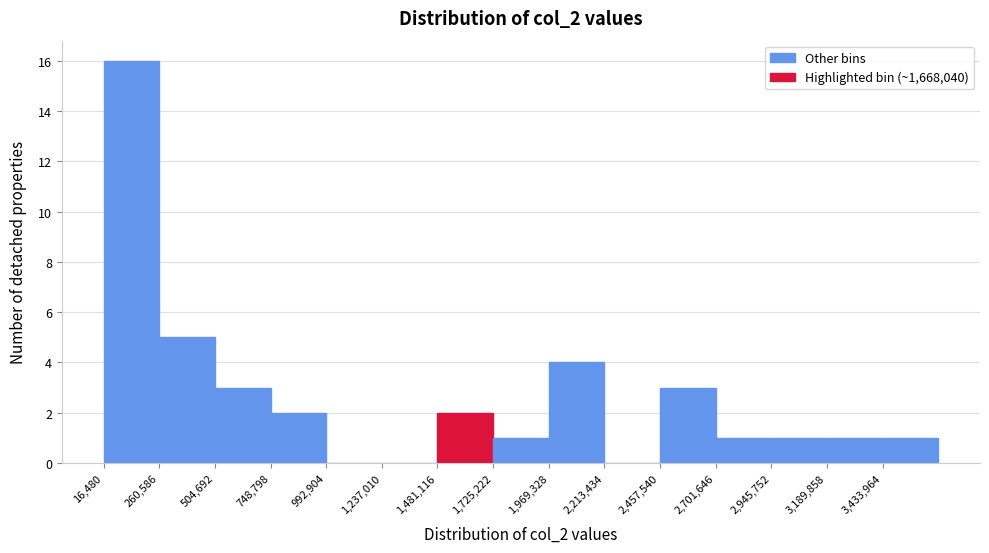

Reading left to right, list every bar in this chart as the range it spans on the x-axis followed by its height. Neither the bar edges nor the heights are printed on the chart, so give them approximately, as read against the axes.

0 to 250000: 16
250000 to 500000: 5
500000 to 750000: 3
750000 to 1000000: 2
1000000 to 1250000: 0
1250000 to 1500000: 0
1500000 to 1750000: 2
1750000 to 1950000: 1
1950000 to 2200000: 4
2200000 to 2450000: 0
2450000 to 2700000: 3
2700000 to 2950000: 1
2950000 to 3200000: 1
3200000 to 3450000: 1
3450000 to 3700000: 1